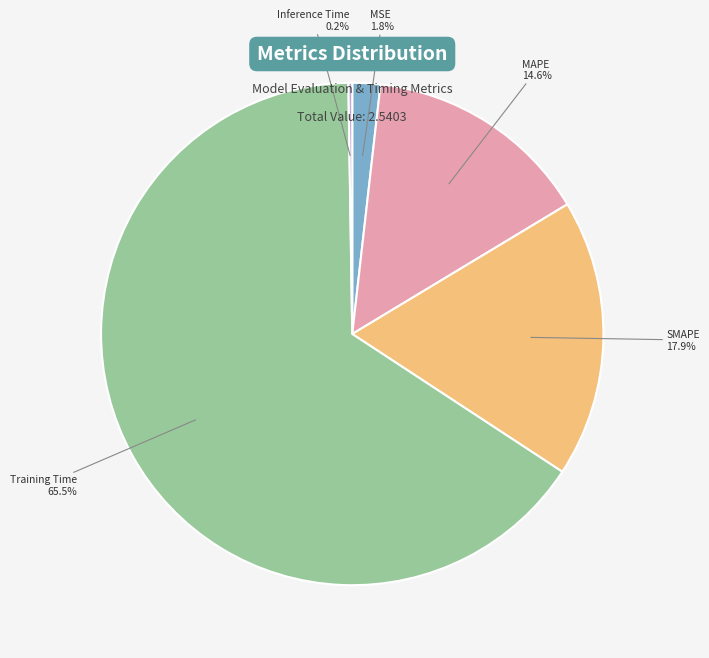

Which slice is the largest?

Training Time